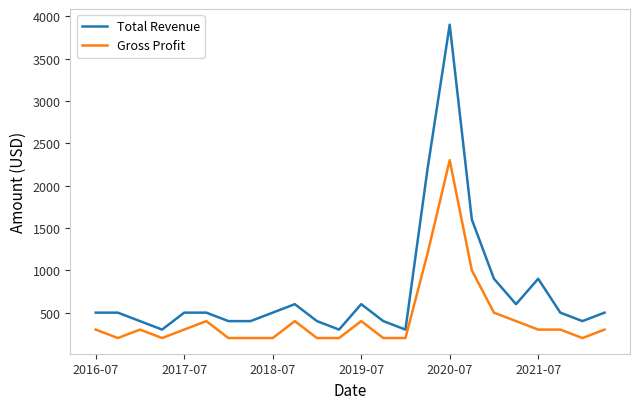

What is the average value of the Gross Profit series?

433